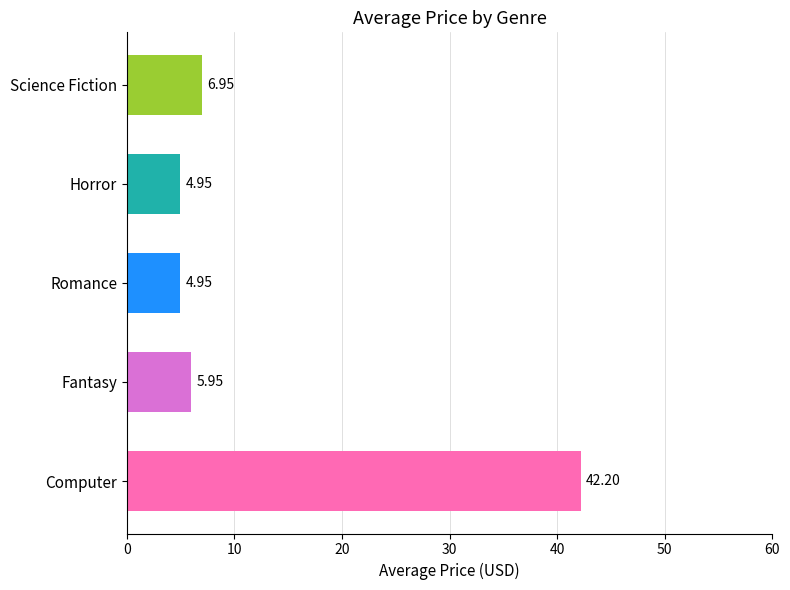

What is the sum of all values?

65.0